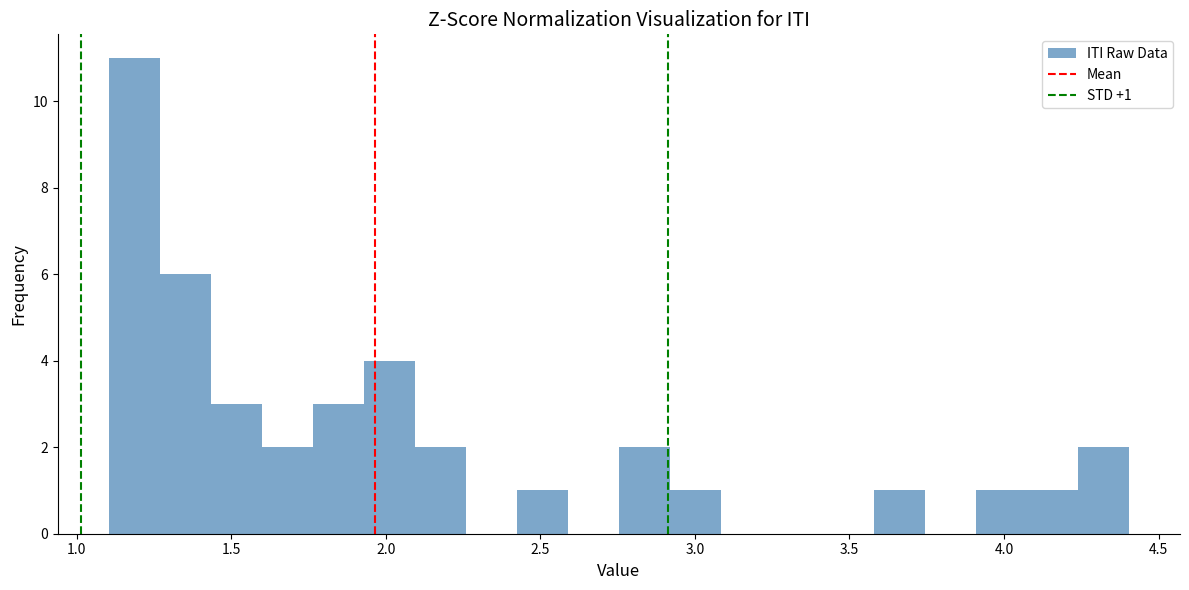

Read against the x-axis, roughly where is the centre of the tallest bar?

1.20